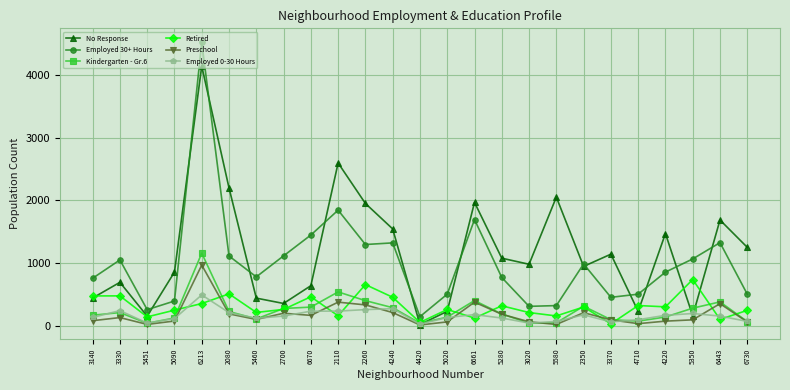

How many values in the Employed 30+ Hours series are below 855?

12